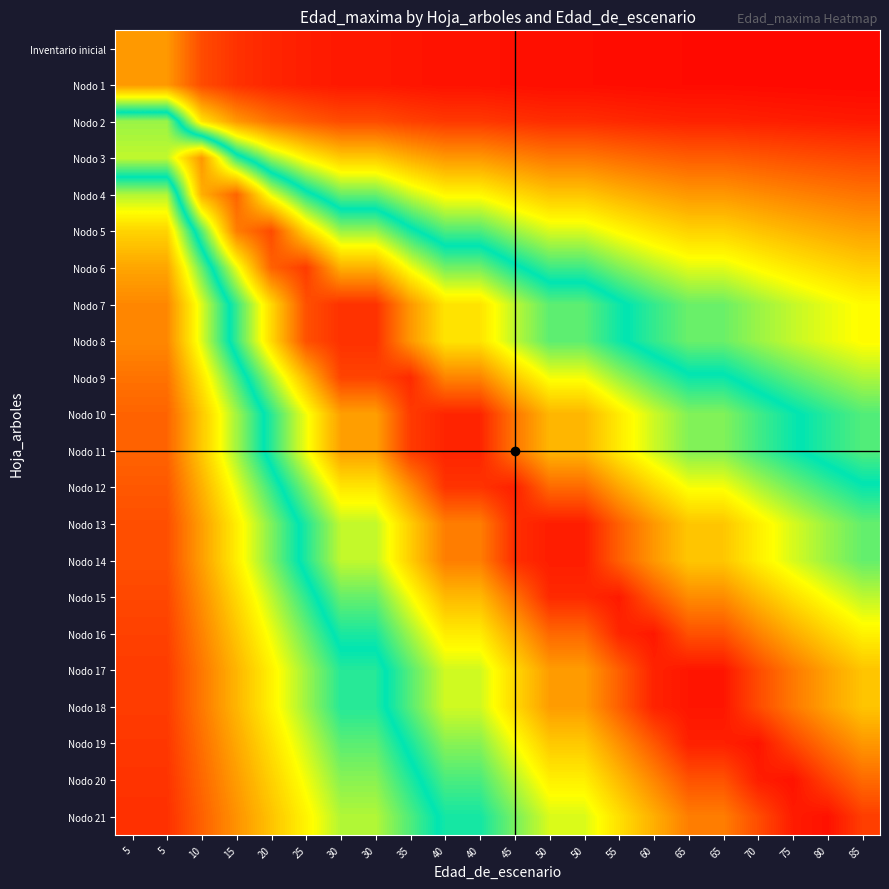

Reading left to right, what are all the values shown in this chart?

Inventario inicial: 5=0.2	5=0.2	10=0.1	15=0.1	20=0.1	25=0.0	30=0.0	30=0.0	35=0.0	40=0.0	40=0.0	45=0.0	50=0.0	50=0.0	55=0.0	60=0.0	65=0.0	65=0.0	70=0.0	75=0.0	80=0.0	85=0.0
Nodo 1: 5=0.2	5=0.2	10=0.1	15=0.1	20=0.1	25=0.0	30=0.0	30=0.0	35=0.0	40=0.0	40=0.0	45=0.0	50=0.0	50=0.0	55=0.0	60=0.0	65=0.0	65=0.0	70=0.0	75=0.0	80=0.0	85=0.0
Nodo 2: 5=0.6	5=0.6	10=0.3	15=0.2	20=0.1	25=0.1	30=0.1	30=0.1	35=0.1	40=0.1	40=0.1	45=0.1	50=0.1	50=0.1	55=0.1	60=0.1	65=0.0	65=0.0	70=0.0	75=0.0	80=0.0	85=0.0
Nodo 3: 5=0.6	5=0.6	10=0.8	15=0.5	20=0.4	25=0.3	30=0.3	30=0.3	35=0.2	40=0.2	40=0.2	45=0.2	50=0.2	50=0.2	55=0.1	60=0.1	65=0.1	65=0.1	70=0.1	75=0.1	80=0.1	85=0.1
Nodo 4: 5=0.4	5=0.4	10=0.8	15=0.9	20=0.7	25=0.5	30=0.4	30=0.4	35=0.4	40=0.3	40=0.3	45=0.3	50=0.3	50=0.3	55=0.2	60=0.2	65=0.2	65=0.2	70=0.2	75=0.2	80=0.2	85=0.2
Nodo 5: 5=0.3	5=0.3	10=0.6	15=0.8	20=0.9	25=0.7	30=0.6	30=0.6	35=0.5	40=0.5	40=0.5	45=0.4	50=0.4	50=0.4	55=0.3	60=0.3	65=0.3	65=0.3	70=0.3	75=0.2	80=0.2	85=0.2
Nodo 6: 5=0.2	5=0.2	10=0.4	15=0.7	20=0.9	25=0.9	30=0.8	30=0.8	35=0.7	40=0.6	40=0.6	45=0.5	50=0.5	50=0.5	55=0.4	60=0.4	65=0.4	65=0.4	70=0.3	75=0.3	80=0.3	85=0.3
Nodo 7: 5=0.2	5=0.2	10=0.4	15=0.5	20=0.7	25=0.9	30=0.9	30=0.9	35=0.8	40=0.7	40=0.7	45=0.6	50=0.6	50=0.6	55=0.5	60=0.5	65=0.4	65=0.4	70=0.4	75=0.4	80=0.3	85=0.3
Nodo 8: 5=0.2	5=0.2	10=0.4	15=0.5	20=0.7	25=0.9	30=0.9	30=0.9	35=0.8	40=0.7	40=0.7	45=0.6	50=0.6	50=0.6	55=0.5	60=0.5	65=0.4	65=0.4	70=0.4	75=0.4	80=0.3	85=0.3
Nodo 9: 5=0.2	5=0.2	10=0.3	15=0.5	20=0.6	25=0.8	30=0.9	30=0.9	35=0.9	40=0.8	40=0.8	45=0.7	50=0.7	50=0.7	55=0.6	60=0.6	65=0.5	65=0.5	70=0.5	75=0.4	80=0.4	85=0.4
Nodo 10: 5=0.1	5=0.1	10=0.3	15=0.4	20=0.5	25=0.7	30=0.8	30=0.8	35=0.9	40=0.9	40=0.9	45=0.8	50=0.8	50=0.8	55=0.7	60=0.6	65=0.6	65=0.6	70=0.5	75=0.5	80=0.5	85=0.4
Nodo 11: 5=0.1	5=0.1	10=0.3	15=0.4	20=0.5	25=0.7	30=0.8	30=0.8	35=0.9	40=0.9	40=0.9	45=0.8	50=0.8	50=0.8	55=0.7	60=0.6	65=0.6	65=0.6	70=0.5	75=0.5	80=0.5	85=0.4
Nodo 12: 5=0.1	5=0.1	10=0.2	15=0.3	20=0.5	25=0.6	30=0.7	30=0.7	35=0.8	40=0.9	40=0.9	45=1.0	50=0.9	50=0.9	55=0.8	60=0.7	65=0.7	65=0.7	70=0.6	75=0.6	80=0.5	85=0.5
Nodo 13: 5=0.1	5=0.1	10=0.2	15=0.3	20=0.4	25=0.5	30=0.6	30=0.6	35=0.7	40=0.8	40=0.8	45=0.9	50=1.0	50=1.0	55=0.9	60=0.8	65=0.7	65=0.7	70=0.7	75=0.6	80=0.6	85=0.6
Nodo 14: 5=0.1	5=0.1	10=0.2	15=0.3	20=0.4	25=0.5	30=0.6	30=0.6	35=0.7	40=0.8	40=0.8	45=0.9	50=1.0	50=1.0	55=0.9	60=0.8	65=0.7	65=0.7	70=0.7	75=0.6	80=0.6	85=0.6
Nodo 15: 5=0.1	5=0.1	10=0.2	15=0.3	20=0.4	25=0.5	30=0.6	30=0.6	35=0.7	40=0.8	40=0.8	45=0.8	50=0.9	50=0.9	55=1.0	60=0.9	65=0.8	65=0.8	70=0.8	75=0.7	80=0.7	85=0.6
Nodo 16: 5=0.1	5=0.1	10=0.2	15=0.3	20=0.3	25=0.4	30=0.5	30=0.5	35=0.6	40=0.7	40=0.7	45=0.8	50=0.9	50=0.9	55=0.9	60=1.0	65=0.9	65=0.9	70=0.8	75=0.8	80=0.7	85=0.7
Nodo 17: 5=0.1	5=0.1	10=0.2	15=0.2	20=0.3	25=0.4	30=0.5	30=0.5	35=0.6	40=0.6	40=0.6	45=0.7	50=0.8	50=0.8	55=0.9	60=1.0	65=1.0	65=1.0	70=0.9	75=0.8	80=0.8	85=0.7
Nodo 18: 5=0.1	5=0.1	10=0.2	15=0.2	20=0.3	25=0.4	30=0.5	30=0.5	35=0.6	40=0.6	40=0.6	45=0.7	50=0.8	50=0.8	55=0.9	60=1.0	65=1.0	65=1.0	70=0.9	75=0.8	80=0.8	85=0.7
Nodo 19: 5=0.1	5=0.1	10=0.1	15=0.2	20=0.3	25=0.4	30=0.4	30=0.4	35=0.5	40=0.6	40=0.6	45=0.7	50=0.7	50=0.7	55=0.8	60=0.9	65=1.0	65=1.0	70=1.0	75=0.9	80=0.8	85=0.8
Nodo 20: 5=0.1	5=0.1	10=0.1	15=0.2	20=0.3	25=0.3	30=0.4	30=0.4	35=0.5	40=0.5	40=0.5	45=0.6	50=0.7	50=0.7	55=0.8	60=0.8	65=0.9	65=0.9	70=1.0	75=1.0	80=0.9	85=0.9
Nodo 21: 5=0.1	5=0.1	10=0.1	15=0.2	20=0.3	25=0.3	30=0.4	30=0.4	35=0.4	40=0.5	40=0.5	45=0.6	50=0.6	50=0.6	55=0.7	60=0.8	65=0.8	65=0.8	70=0.9	75=1.0	80=1.0	85=0.9